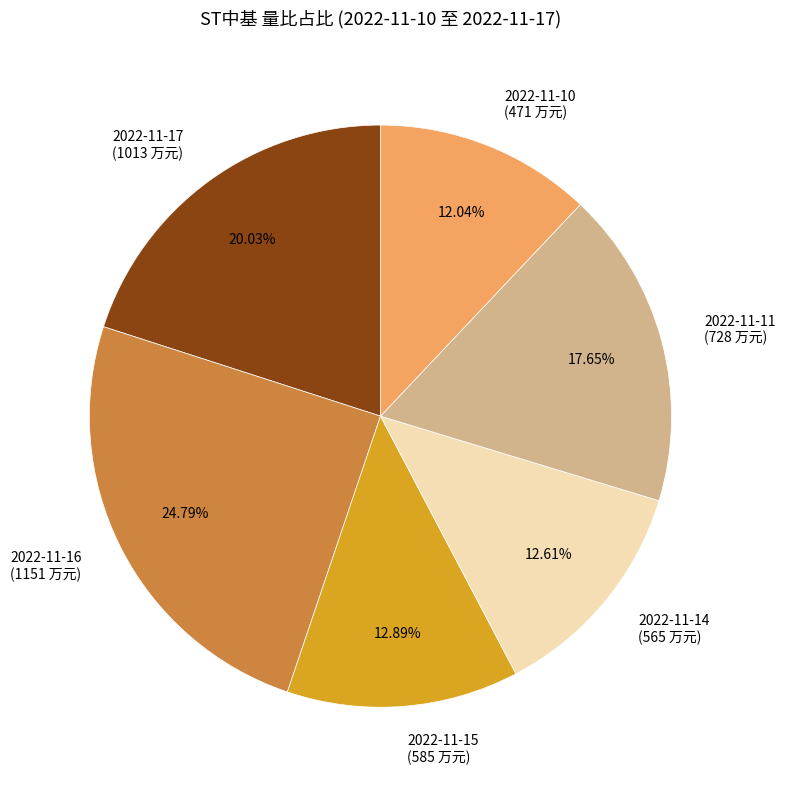

Combined, do 2022-11-16 and 2022-11-14 account for over 50%?

No